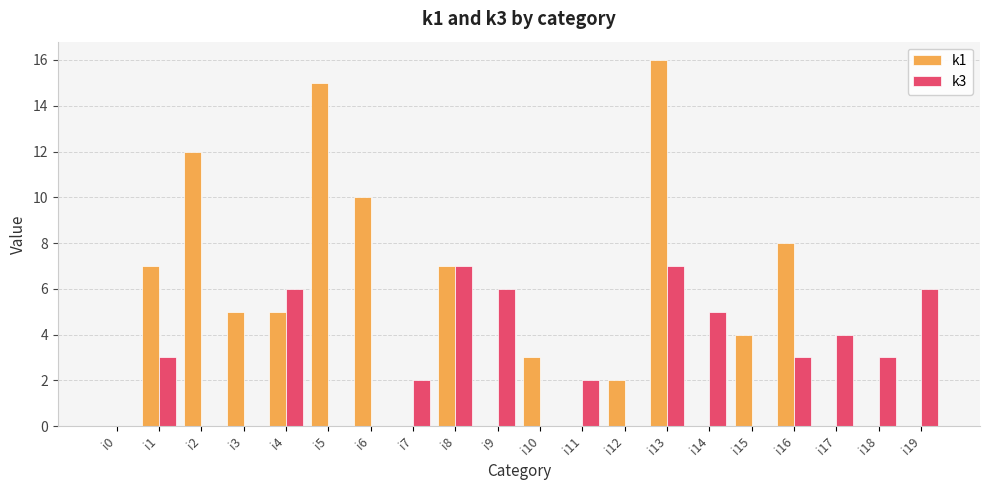

At which label is k1 closest to 8?

i16